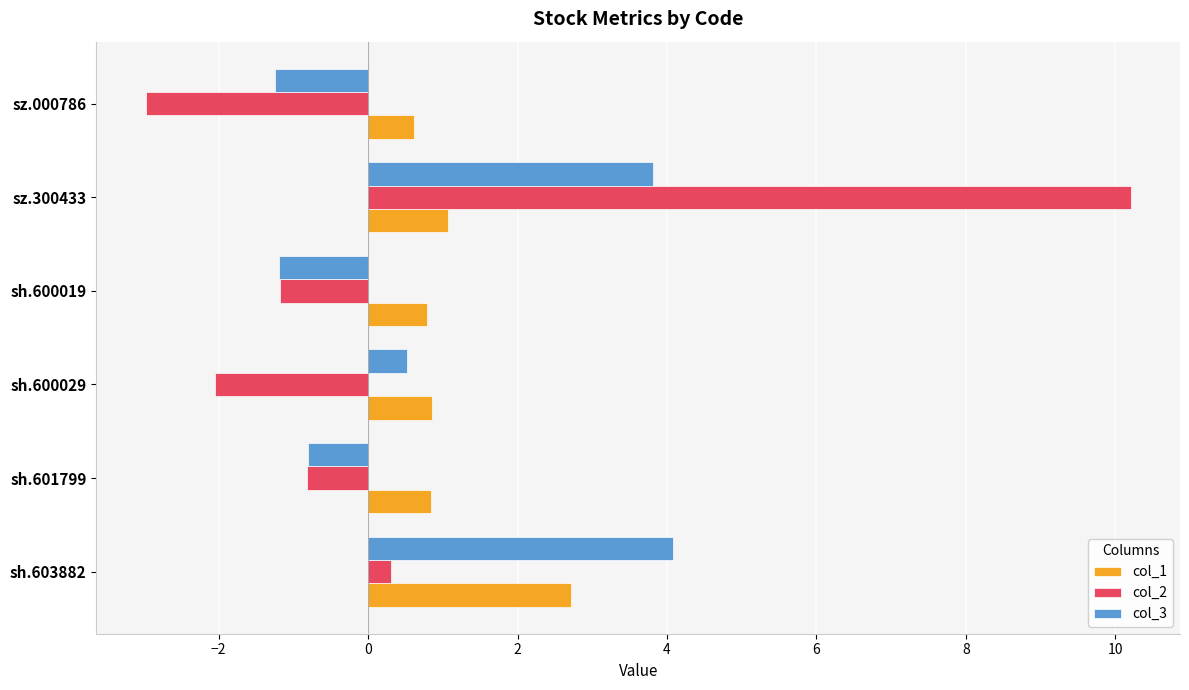

At sz.000786, list the series in order from smallest to largest.

col_2, col_3, col_1